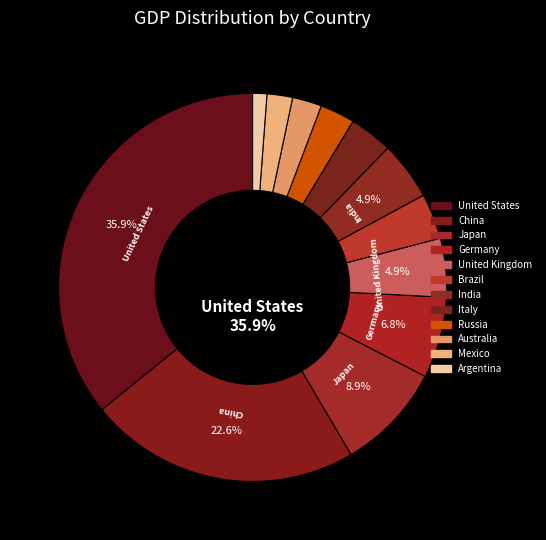

Is there any slice that represents more than half of the pie?

No